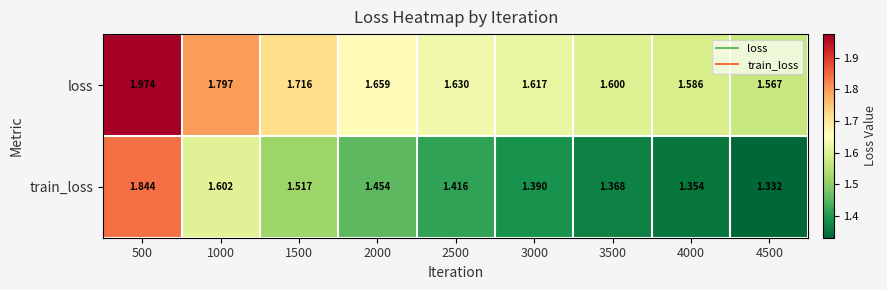

Which series changed the most between 2500 and 3000?

train_loss